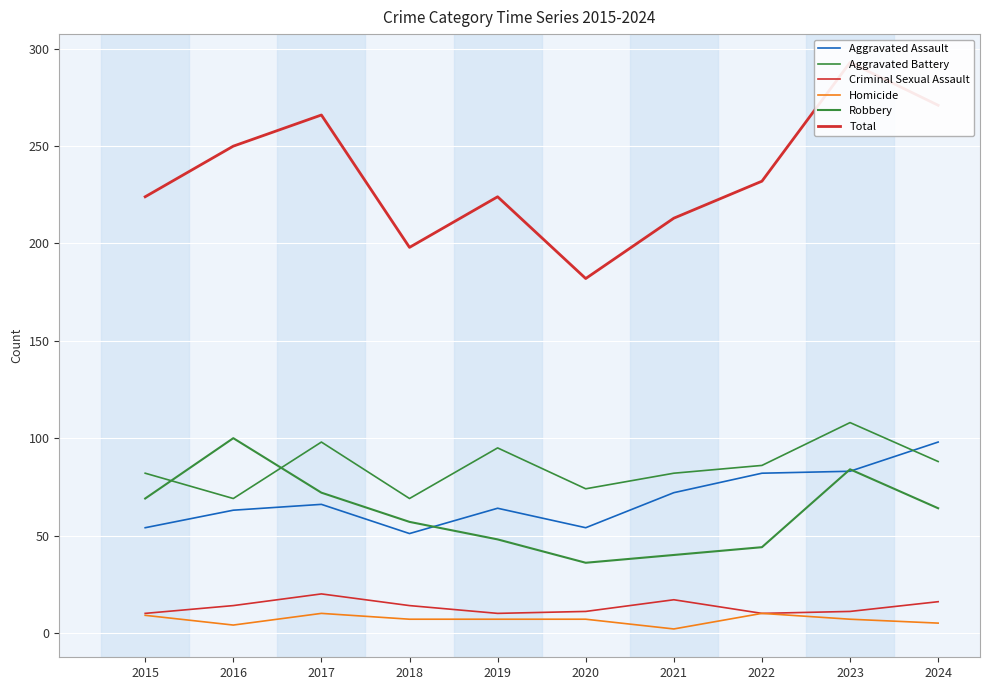

Which category has the highest value across all series?

2023